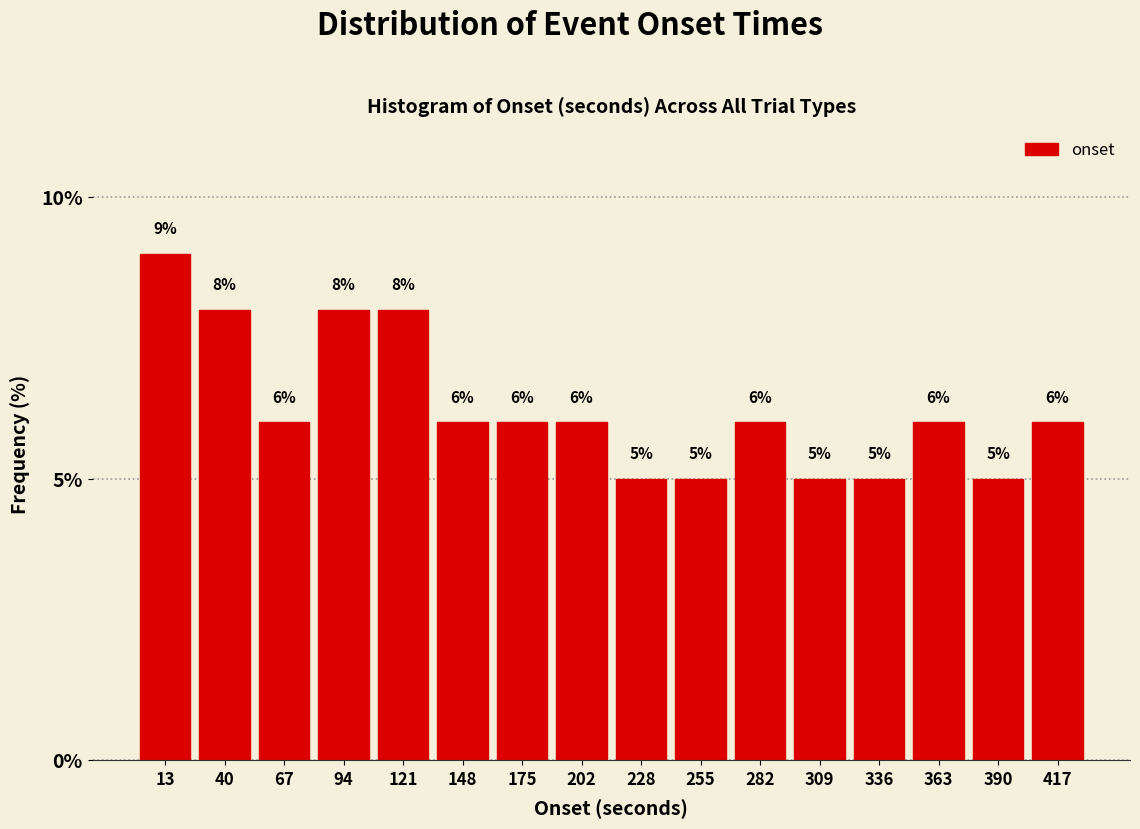

Reading left to right, list every bar in this chart as the range it spans on the x-axis followed by its height. The bar edges are not printed on the chart, so give them approximately, as read against the axis.

0 to 25: 9
25 to 55: 8
55 to 80: 6
80 to 110: 8
110 to 135: 8
135 to 160: 6
160 to 190: 6
190 to 215: 6
215 to 240: 5
240 to 270: 5
270 to 295: 6
295 to 325: 5
325 to 350: 5
350 to 375: 6
375 to 405: 5
405 to 430: 6